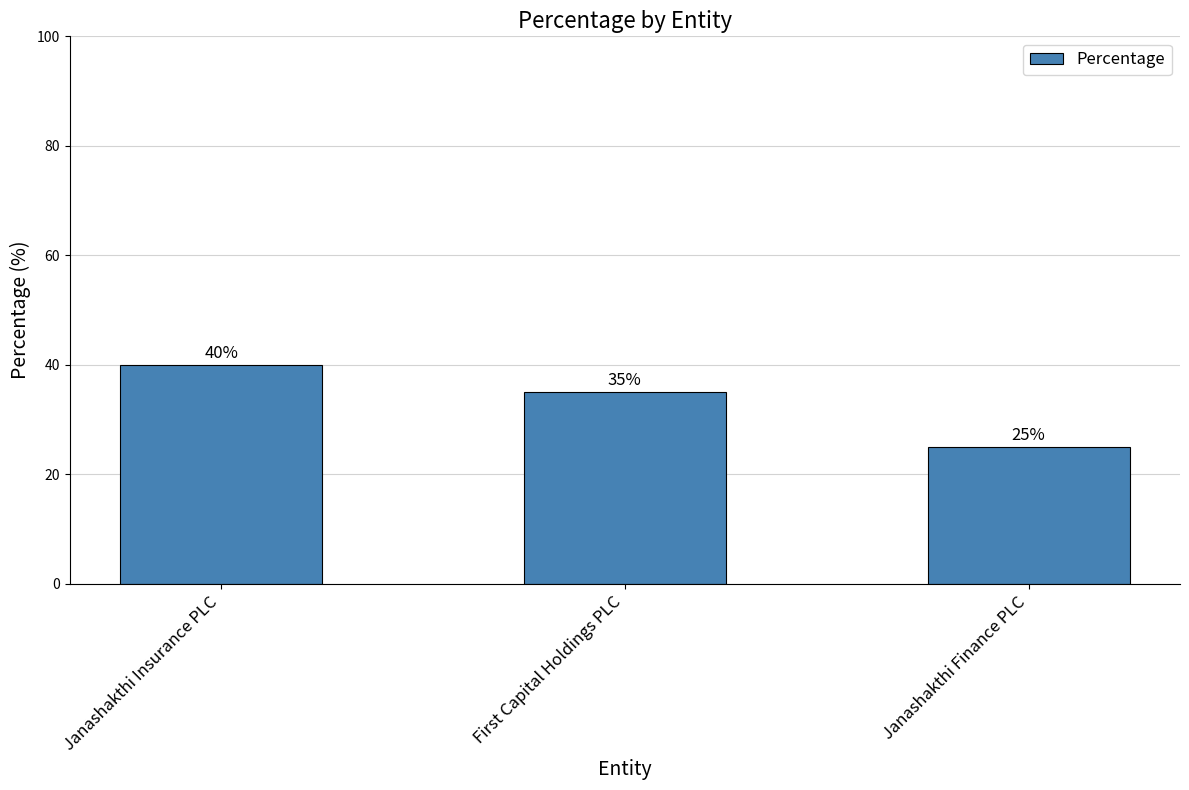

Where does the data first go above 35?

Janashakthi Insurance PLC